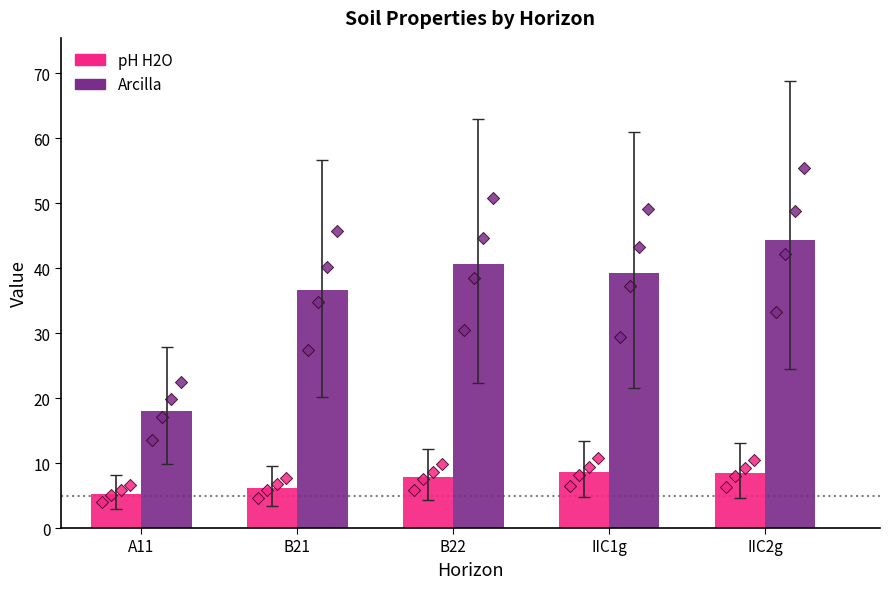

What is the total value across all series at A11?

23.3